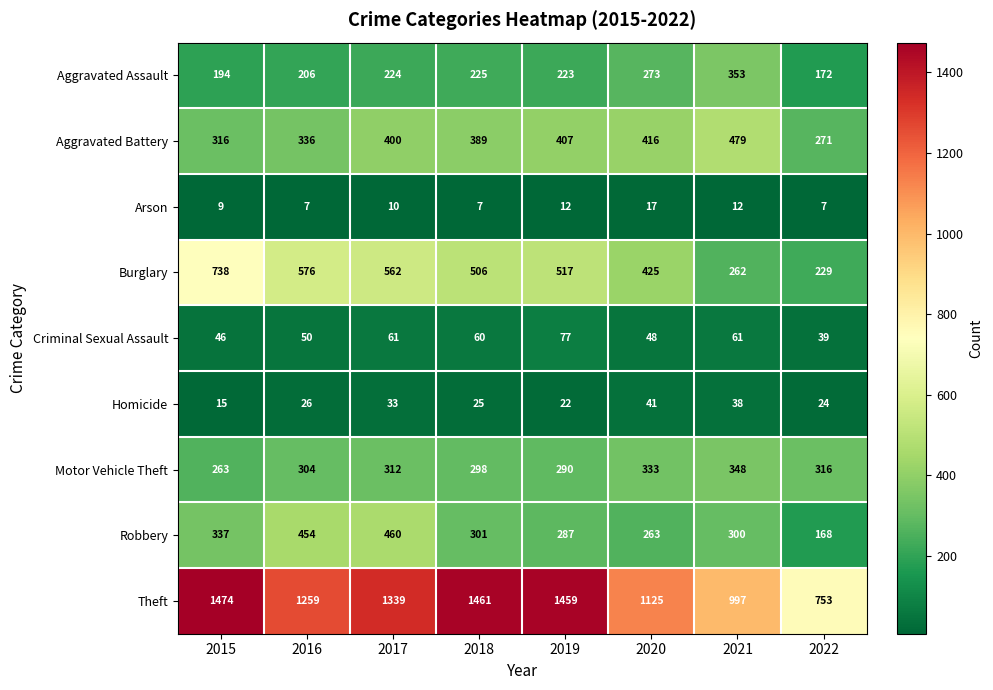

Which series has the largest total across all categories?

Theft